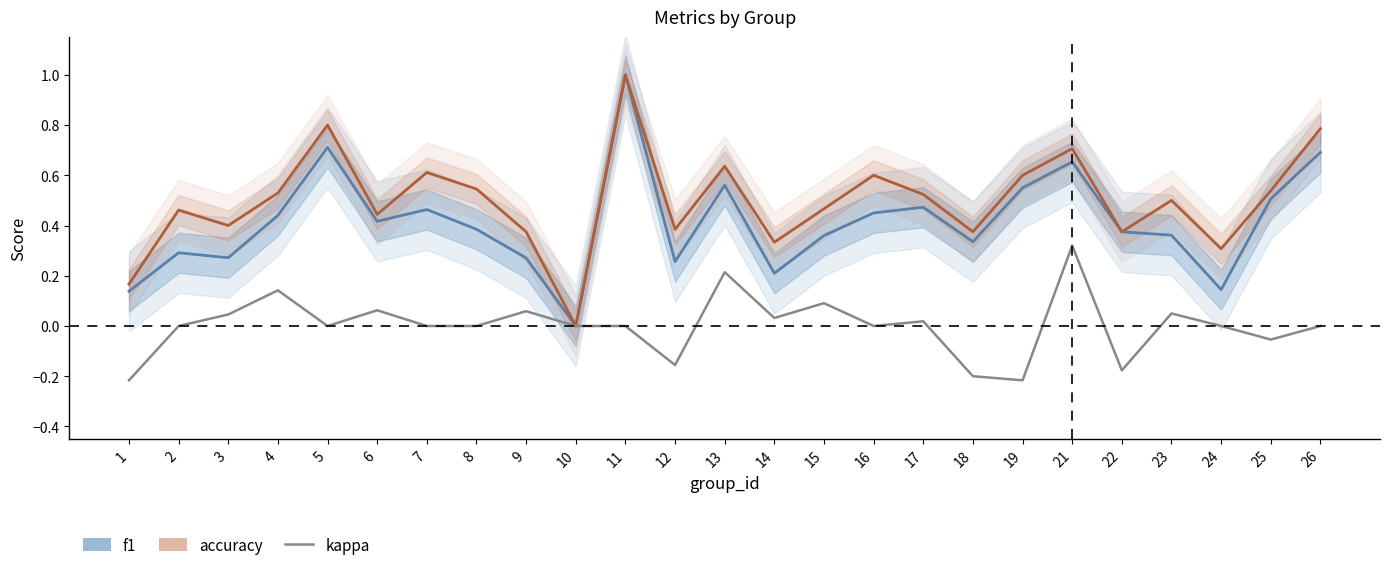

Which series has the widest spread of values?

f1